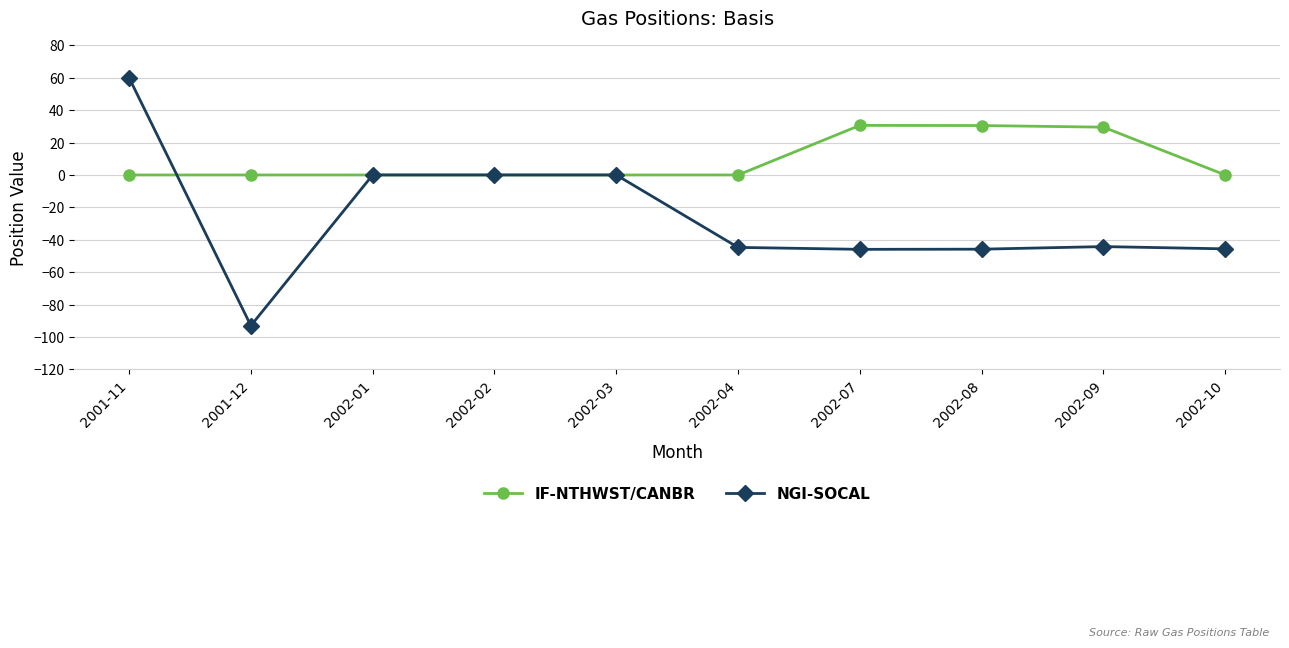

Rank the series by their average value, from lowest to highest.

NGI-SOCAL, IF-NTHWST/CANBR